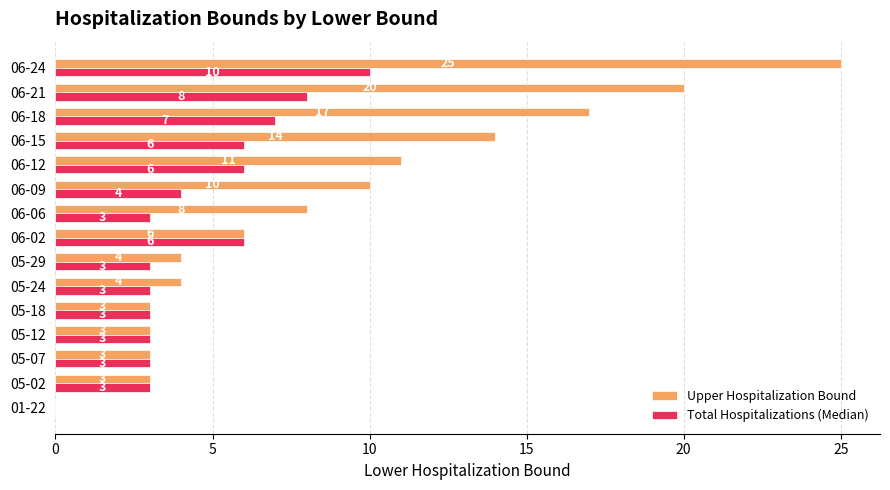

How many Total Hospitalizations (Median) values are between 3 and 6?

11